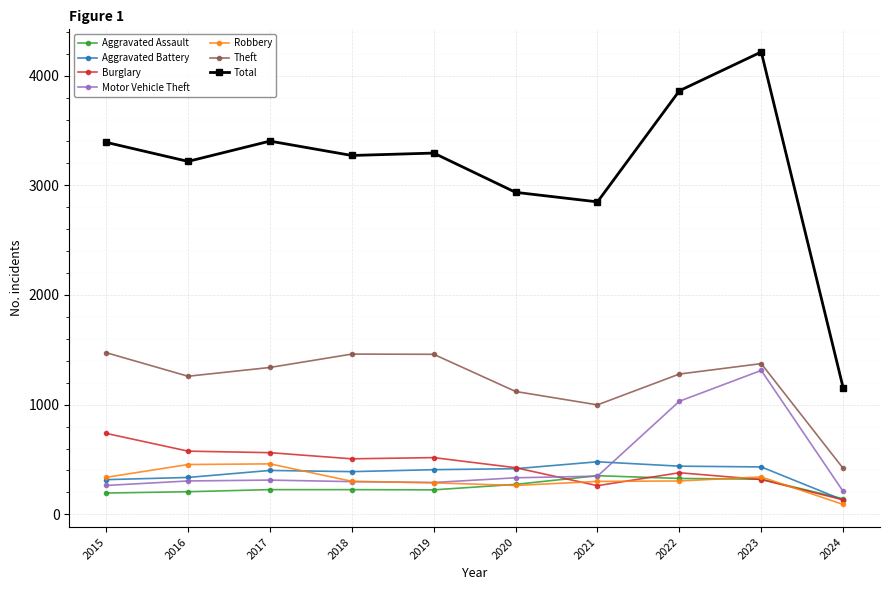

Where do Aggravated Assault and Aggravated Battery first cross each other?

2023 and 2024